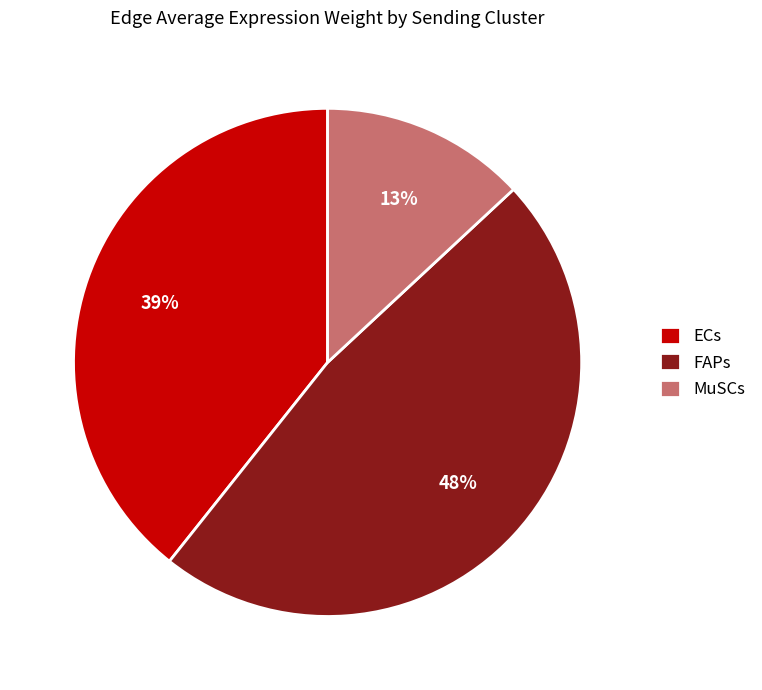

Count the number of slices in the pie.

3